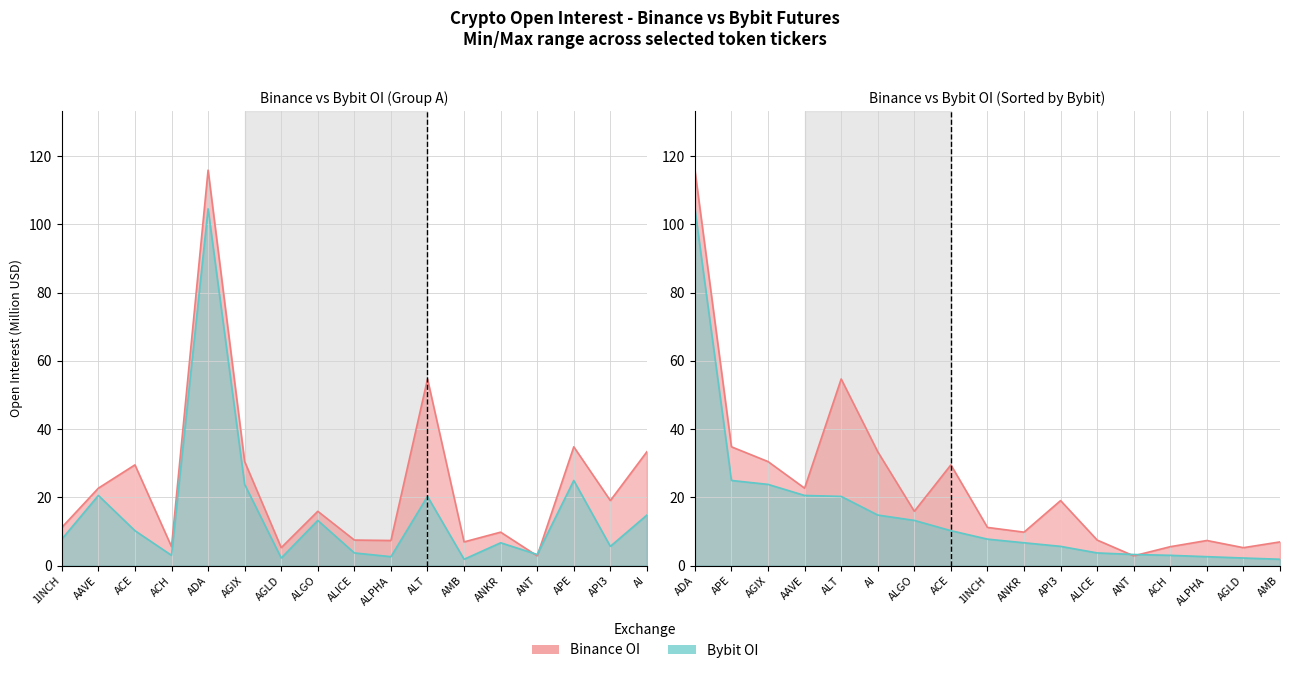

What is the minimum value for Binance_OI?

2.9